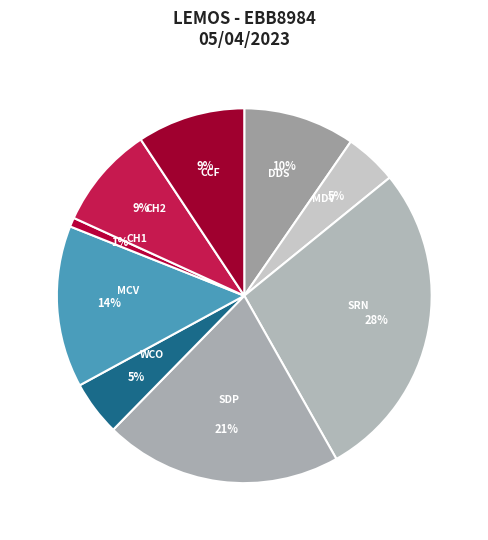

Is the sum of MCV and DDS greater than half?

No